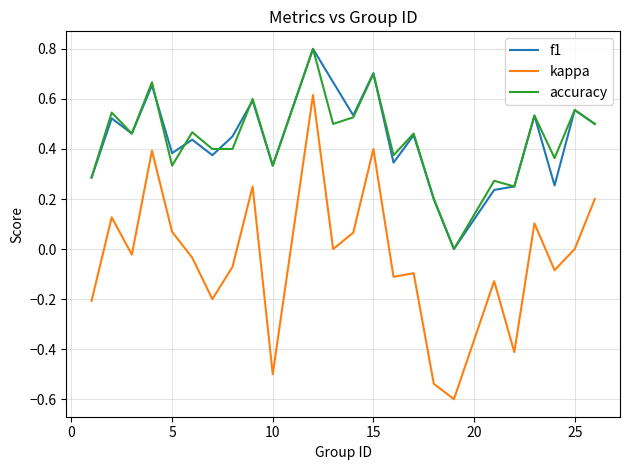

What is the greatest value displayed?

0.8